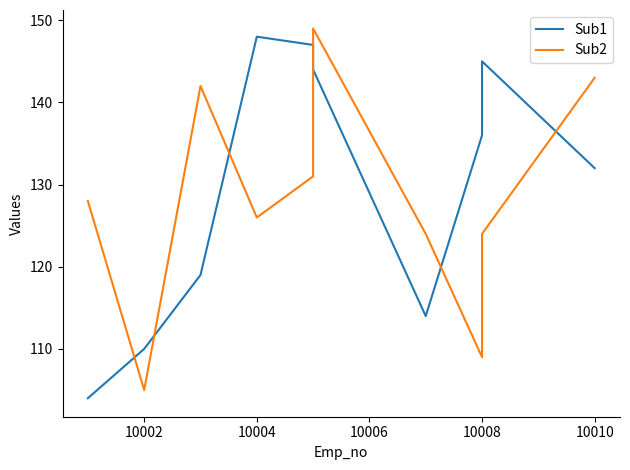

What is the minimum value for Sub2?

105